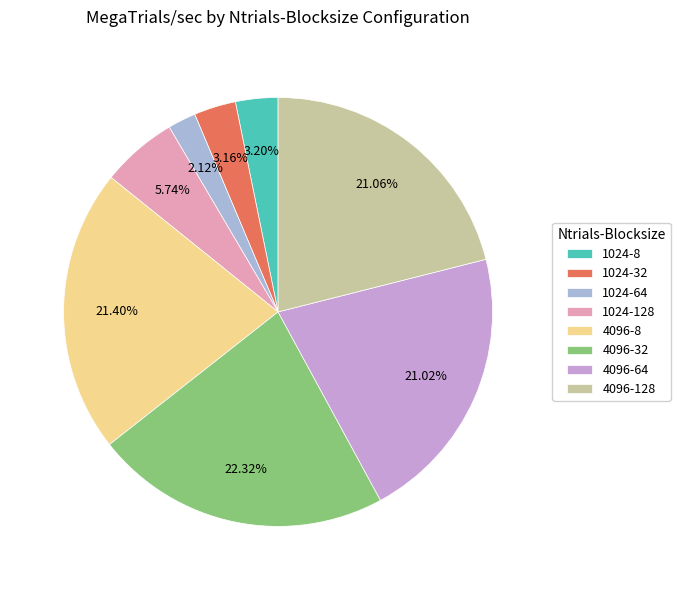

What percentage is the 1024-128 slice, to the nearest percent?

6%